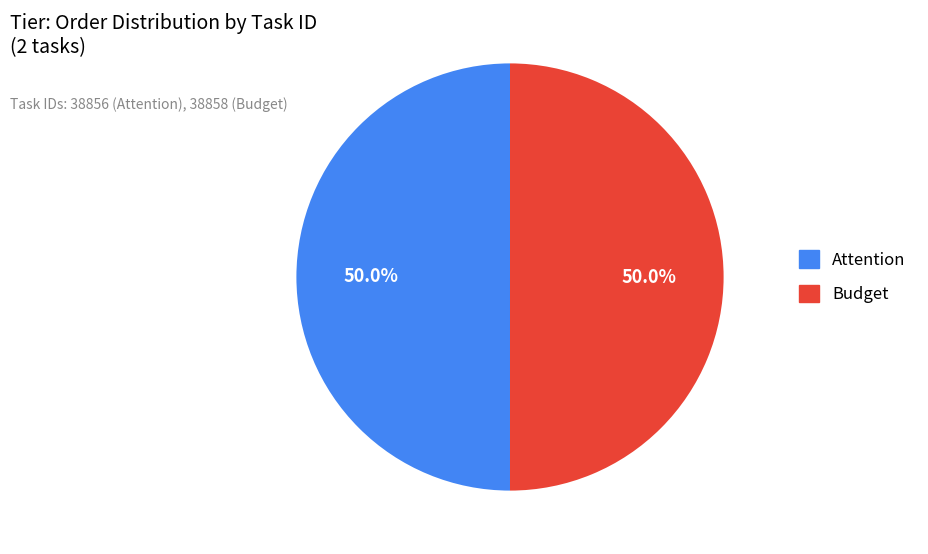

What is the ratio of the value at Budget to the value at Attention?

1.0